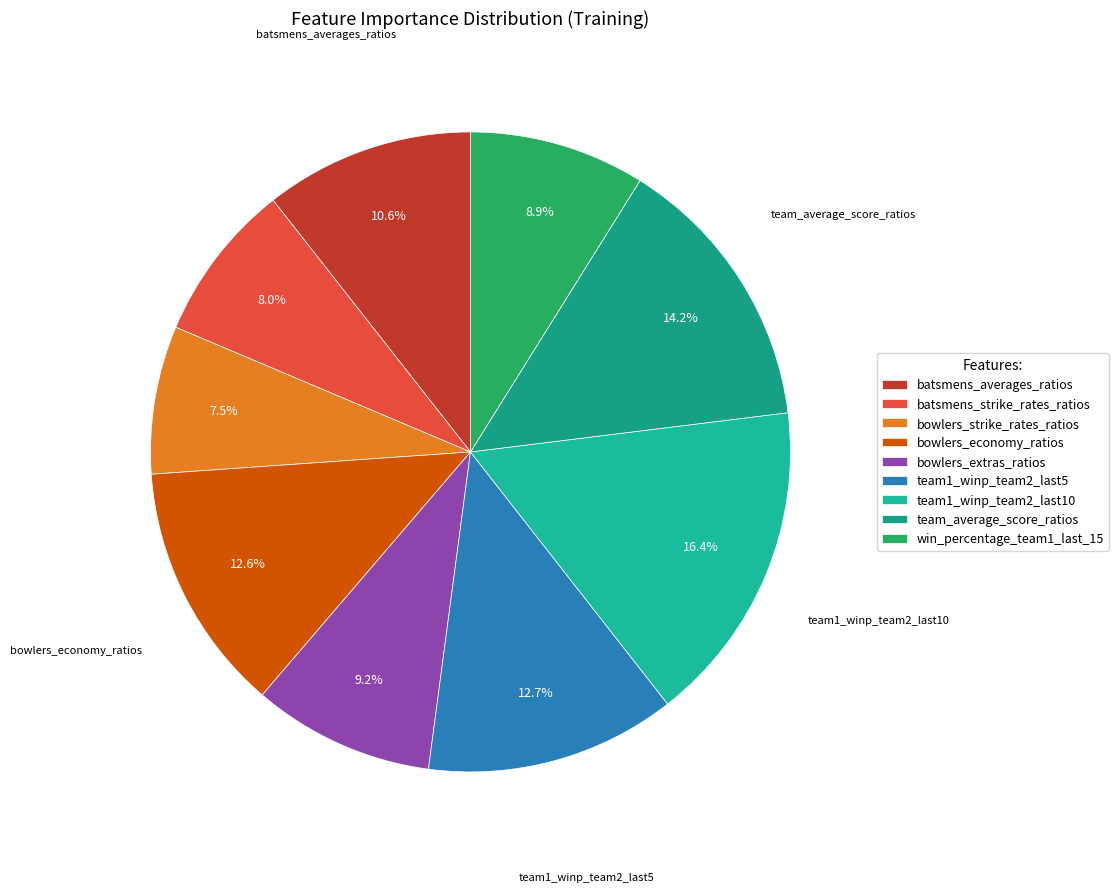

To the nearest percent, what is the combined percentage of team_average_score_ratios and batsmens_averages_ratios?

25%